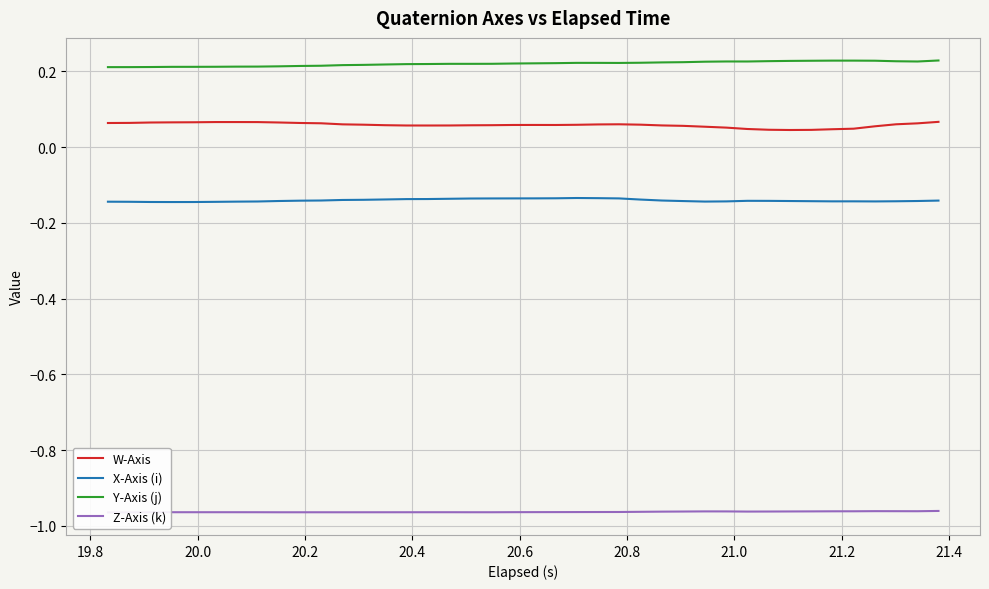

What is the value of the Y-Axis (j) point at the 2nd from the left?

0.2